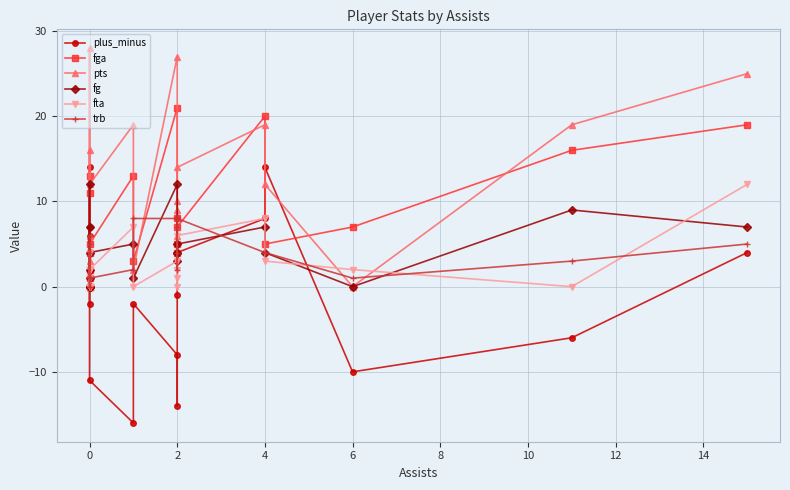

How many interior local valleys does the fg series have?

4